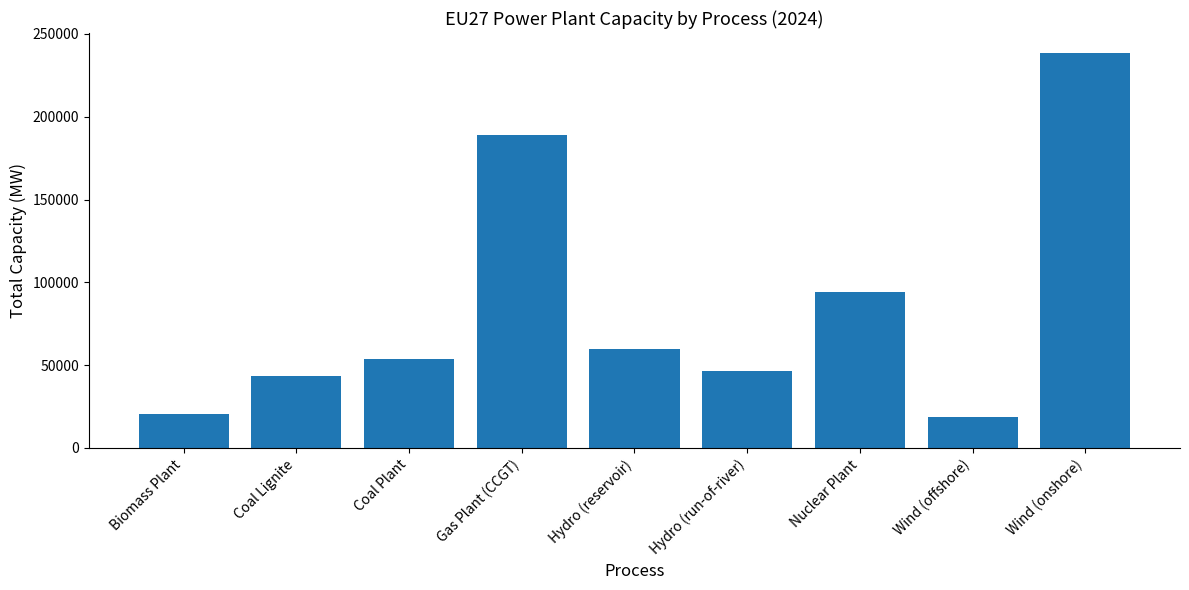

What is the change in value from Coal Lignite to Hydro (reservoir)?

+16250